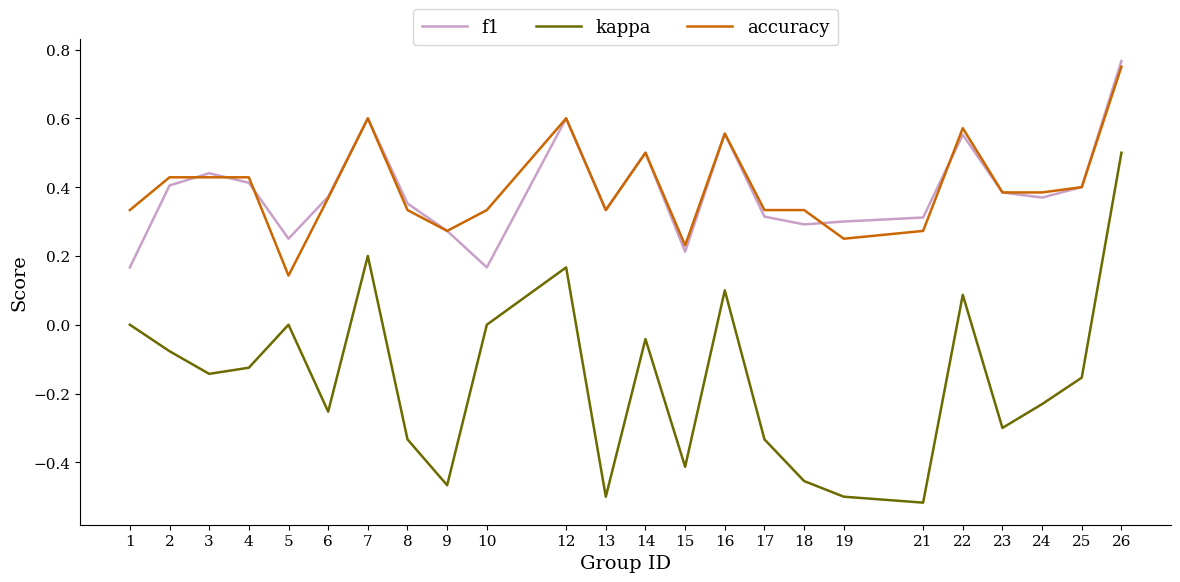

True or false: kappa has a value of 0.3 at 7.

False